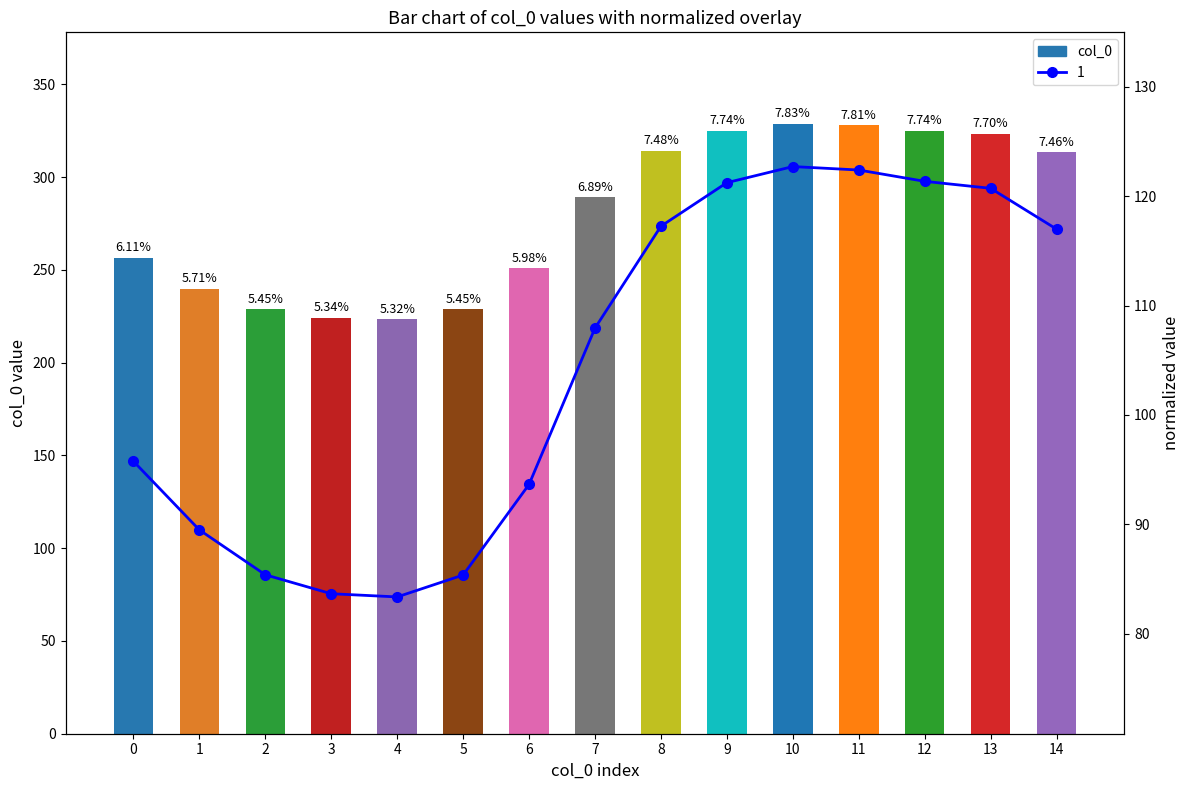

The chart shows a value of 313.4 at 14. True or false?

True